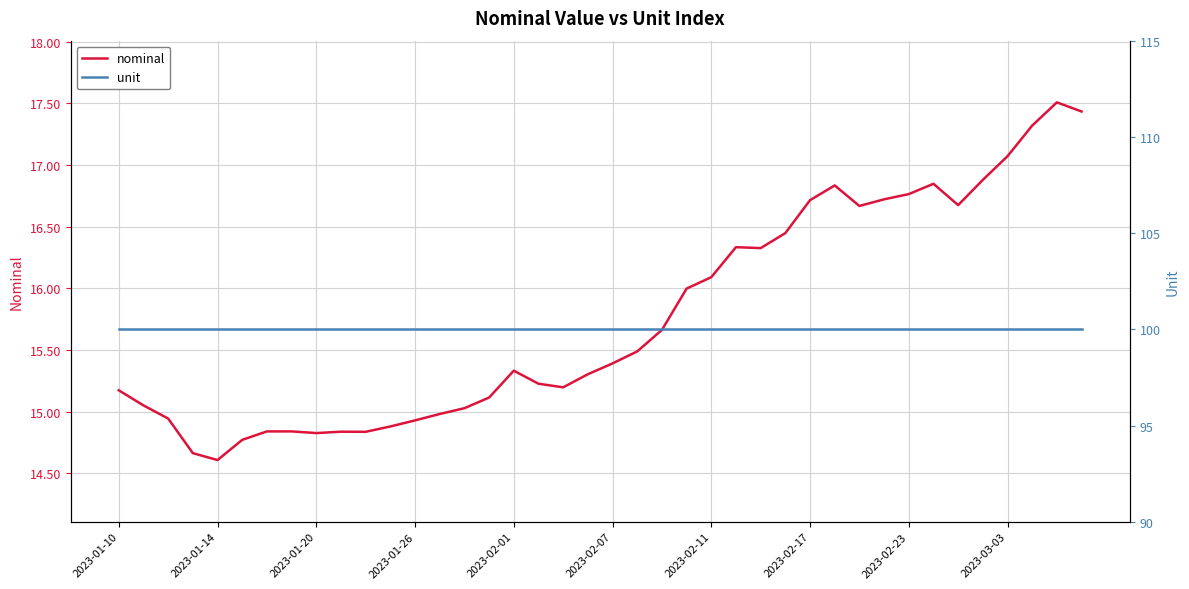

True or false: unit and nominal cross at least once.

False